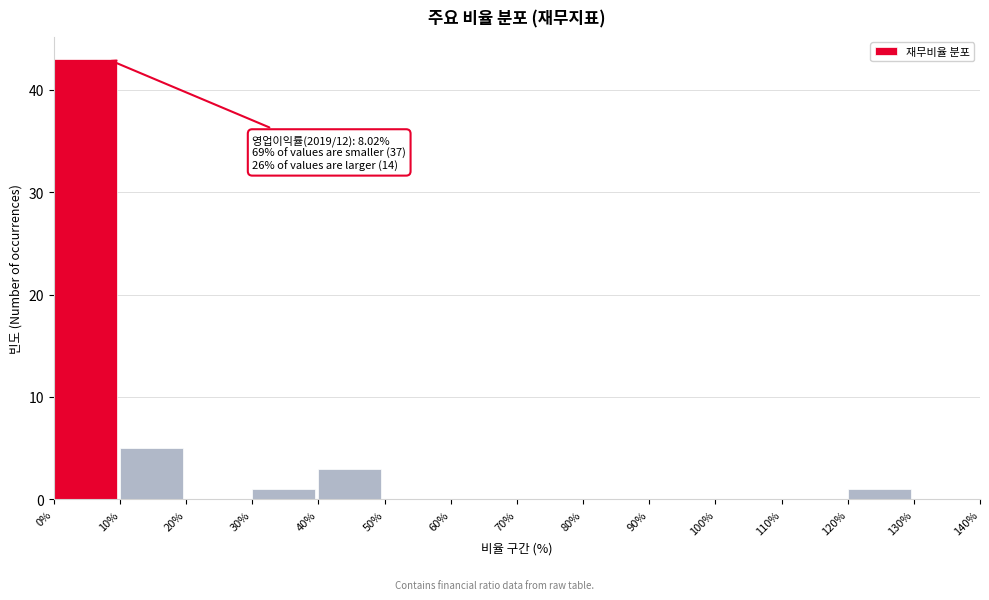

Which range on the x-axis has the tallest bar?

0% to 10%